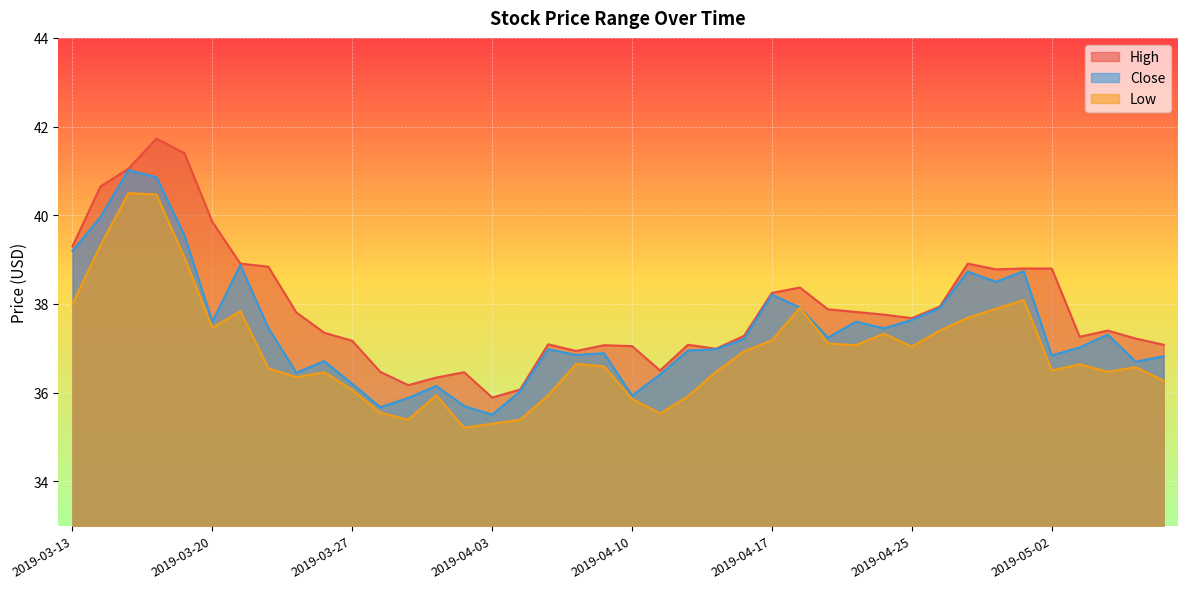

List the labels in order of High value, smallest first.

2019-04-03, 2019-04-04, 2019-03-29, 2019-04-01, 2019-04-02, 2019-03-28, 2019-04-11, 2019-04-08, 2019-04-15, 2019-04-10, 2019-04-09, 2019-04-12, 2019-05-08, 2019-04-05, 2019-03-27, 2019-05-07, 2019-05-03, 2019-04-16, 2019-03-26, 2019-05-06, 2019-04-25, 2019-04-24, 2019-03-25, 2019-04-23, 2019-04-22, 2019-04-26, 2019-04-17, 2019-04-18, 2019-04-30, 2019-05-01, 2019-05-02, 2019-03-22, 2019-03-21, 2019-04-29, 2019-03-13, 2019-03-20, 2019-03-14, 2019-03-15, 2019-03-19, 2019-03-18